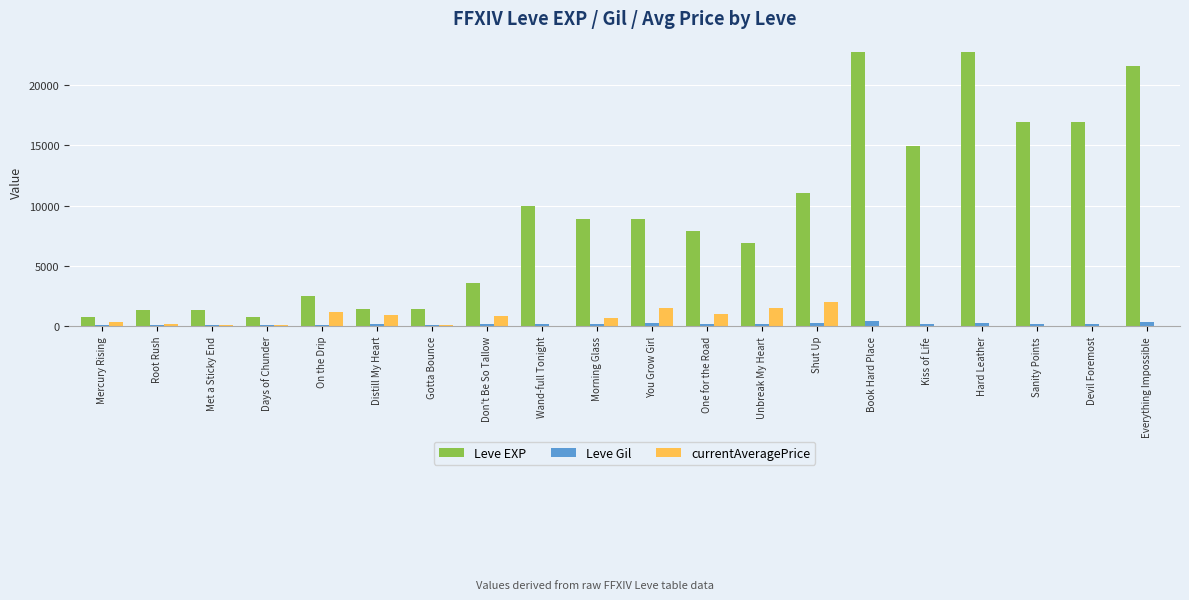

What is the sum of all Leve Gil values?

3851